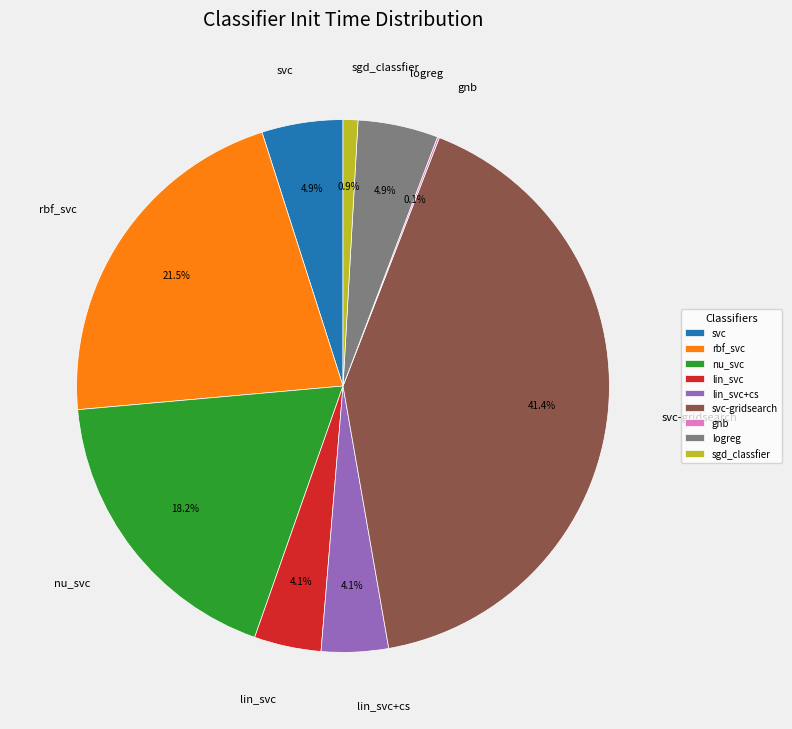

Does svc-gridsearch account for over 50% of the chart?

No